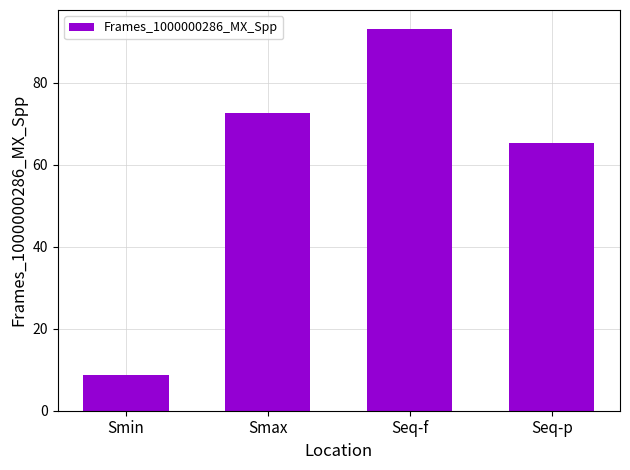

What is the value of the 3rd bar from the left?

93.2